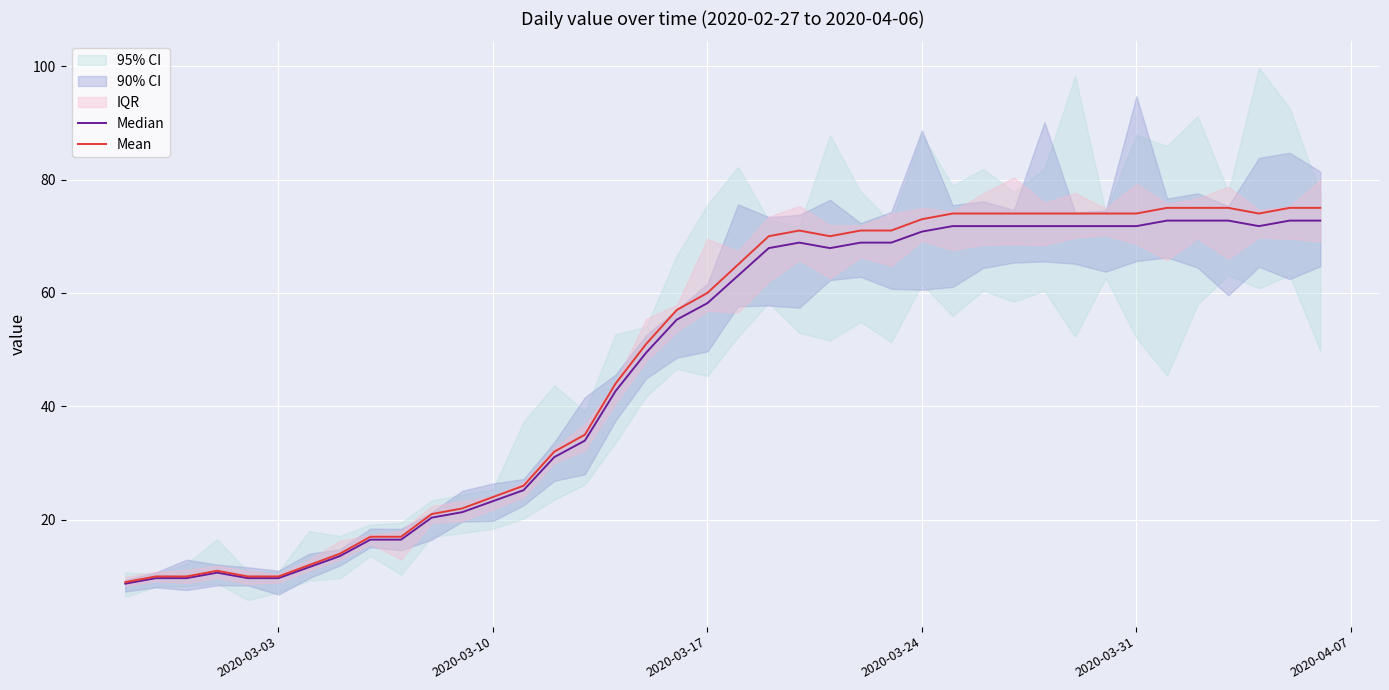

What is the maximum value for Mean?

75.0